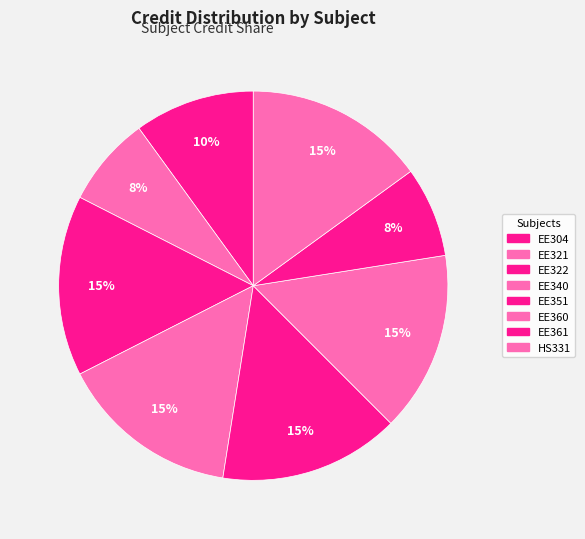

Rank the categories by value from highest to lowest.

EE322, EE340, EE351, EE360, HS331, EE304, EE321, EE361